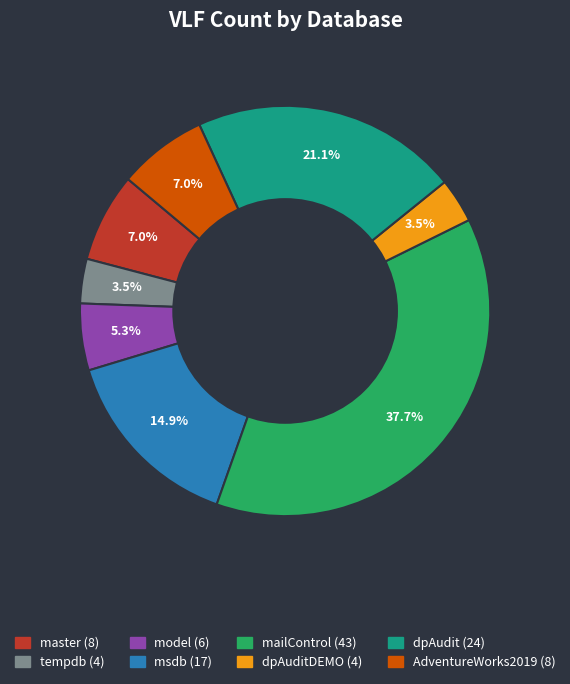

Is there any slice that represents more than half of the pie?

No